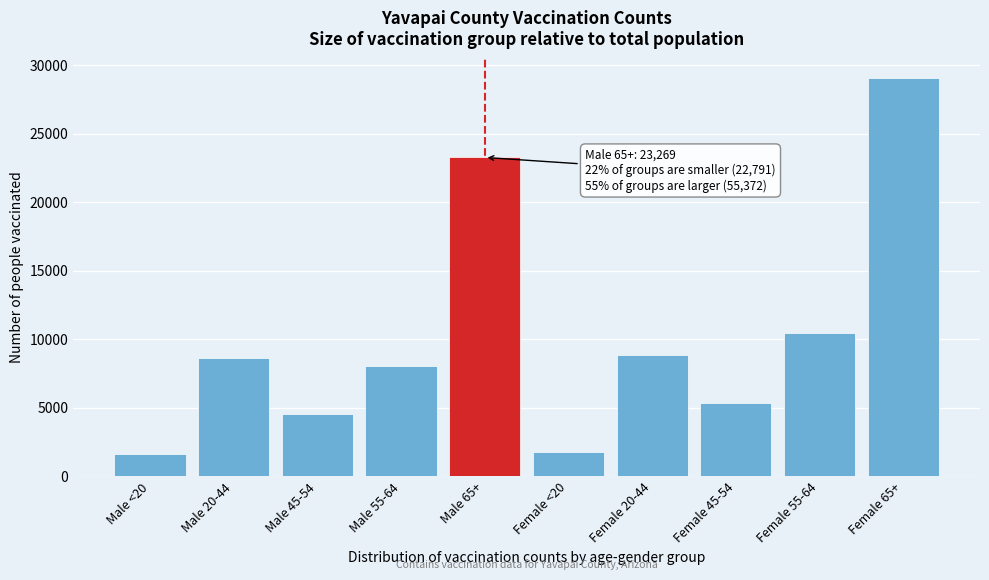

Reading right to left, extract all data points from this chart.

29047	10423	5309	8829	1764	23269	8052	4527	8626	1586